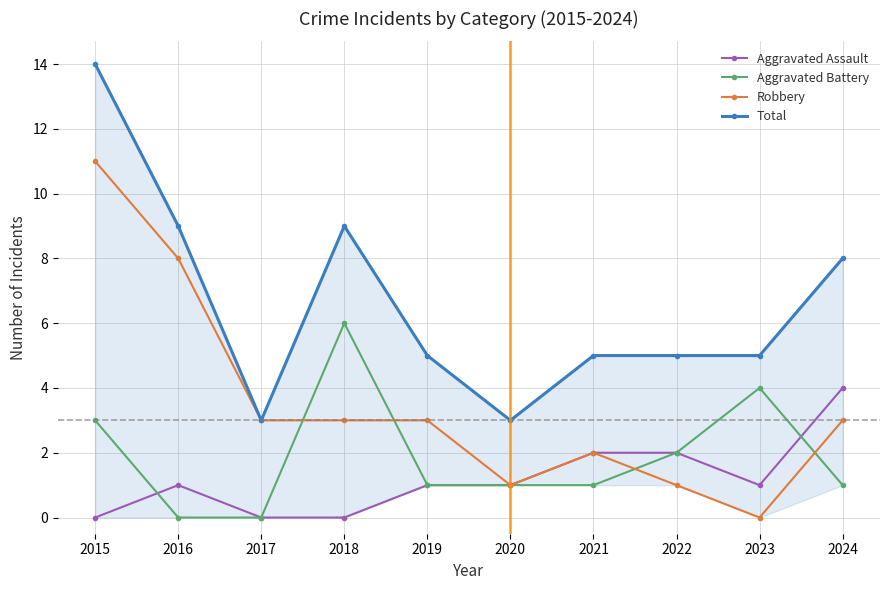

How many interior local peaks does the Aggravated Assault series have?

1